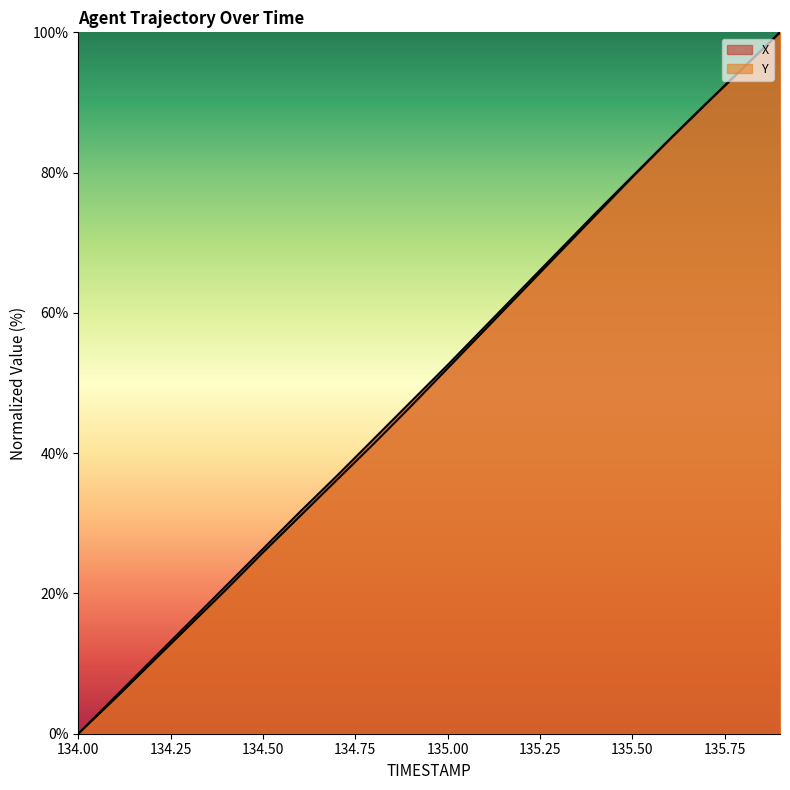

What is the label of the 2nd point from the left?

134.1